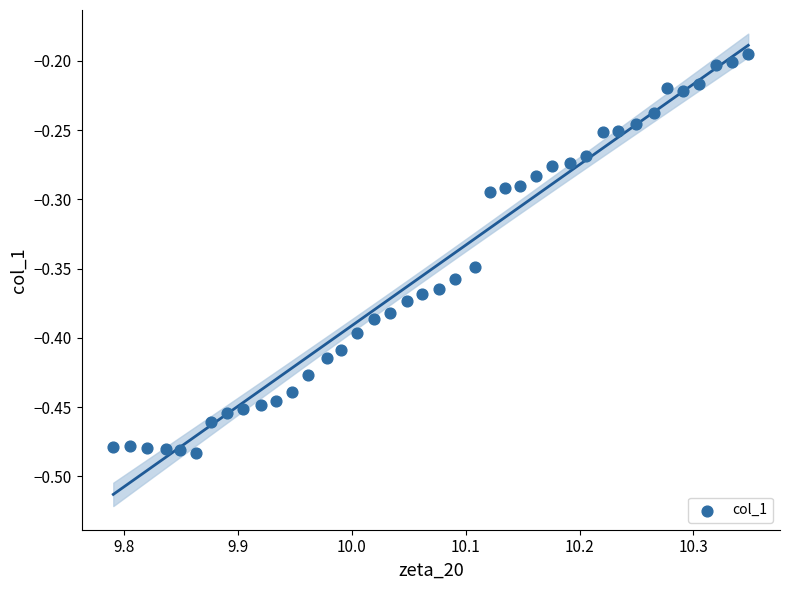

What is the range of Y values (max minus min)?

0.3